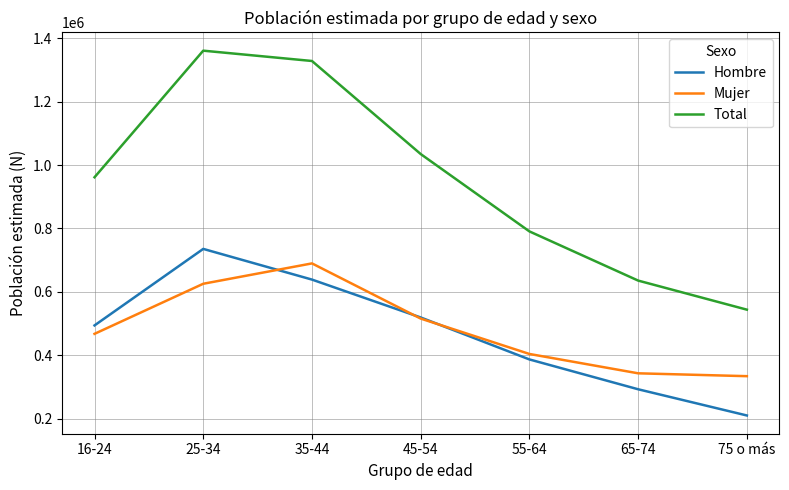

What is the maximum value for Total?

1360982